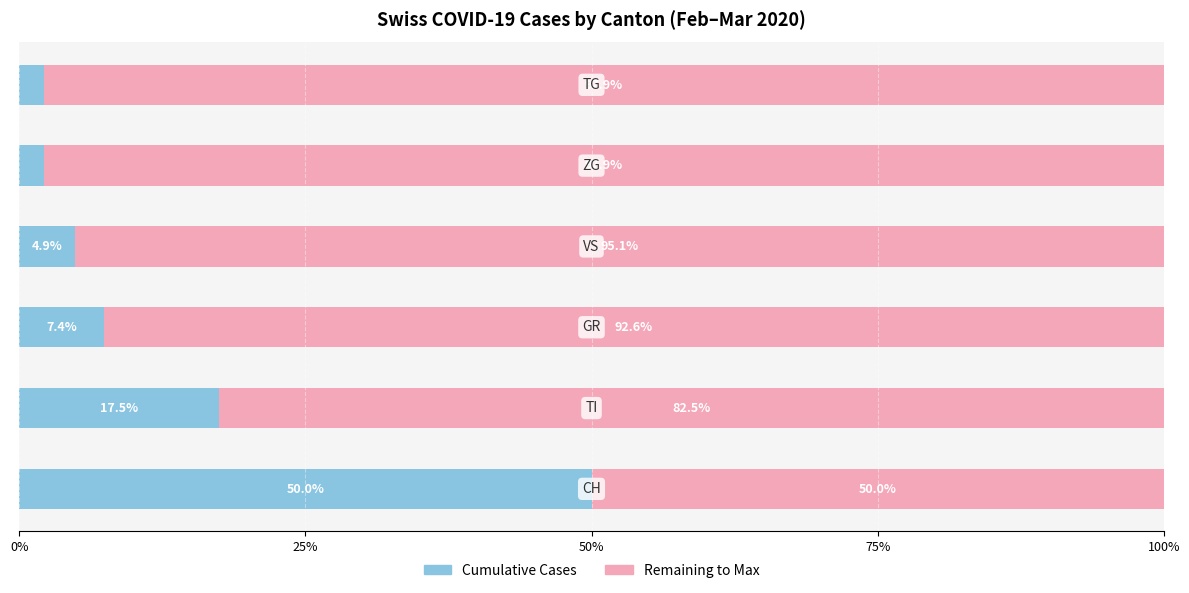

What is the difference between the maximum and minimum values in the Cumulative Cases series?

47.9